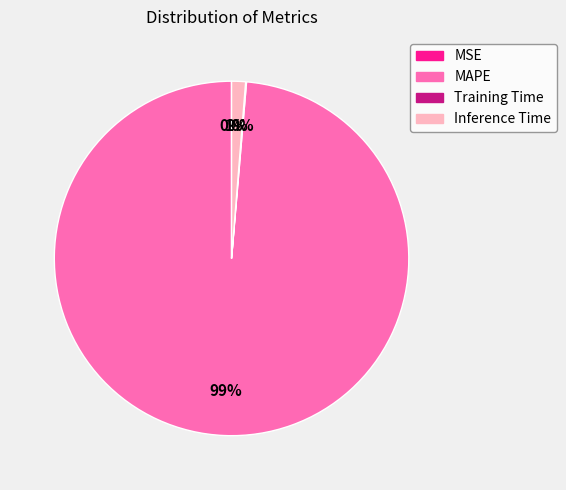

Is the sum of Inference Time and MAPE greater than half?

Yes